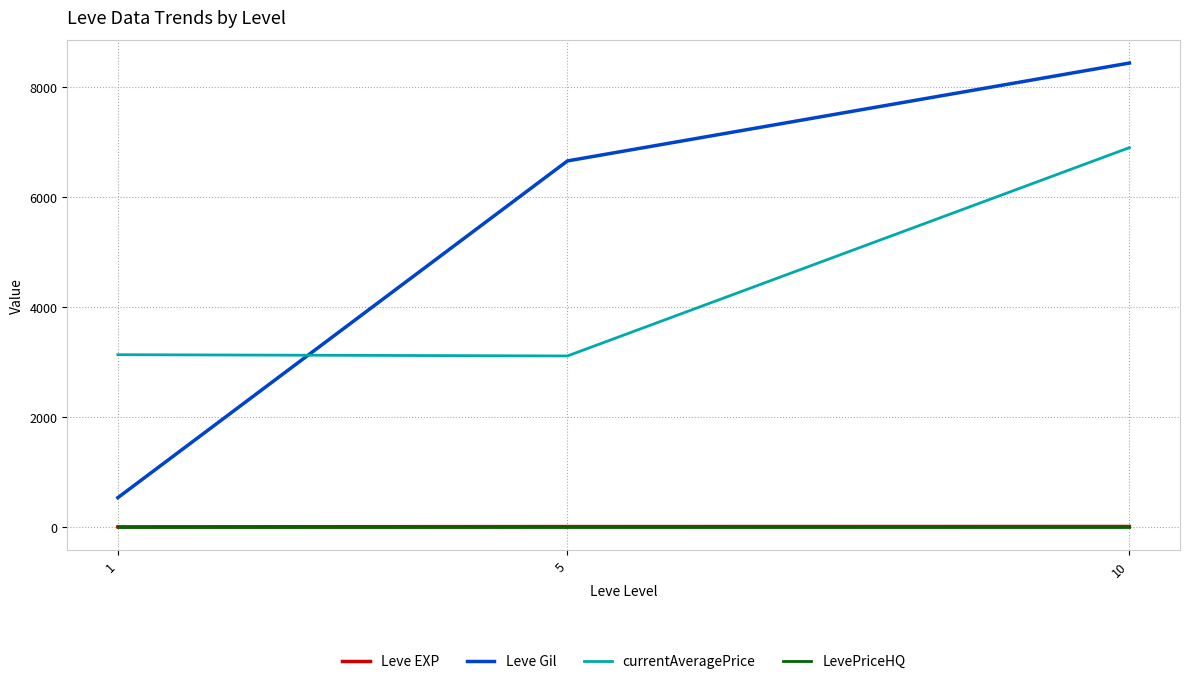

At which category is the sum across all series the highest?

10